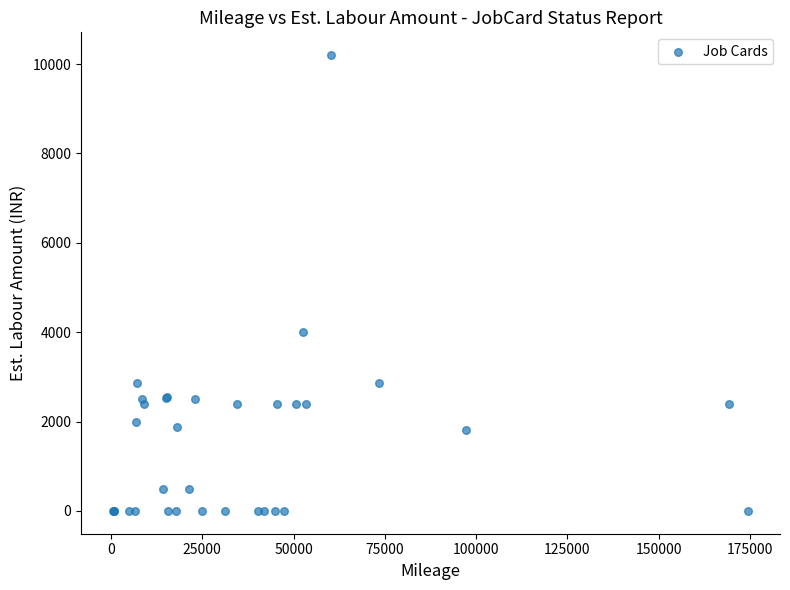

What Y value in the scatter plot is closest to 5100?

4000